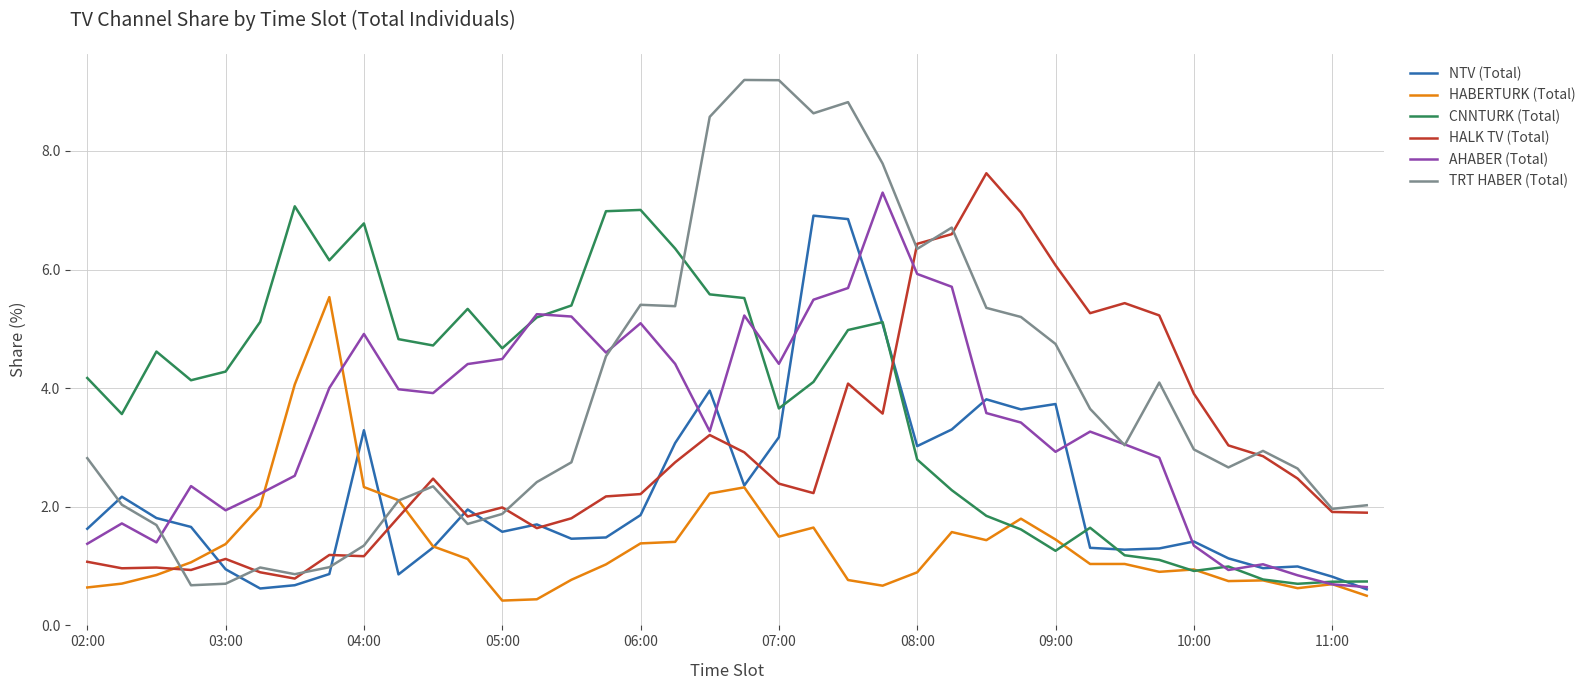

How many categories are shown in the chart?

38